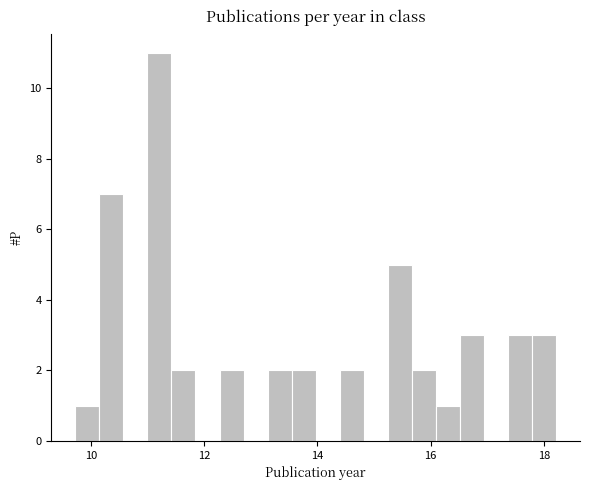

Around what value on the x-axis is the tallest bar? Give the approximate position of its centre, as read against the axis.

11.2